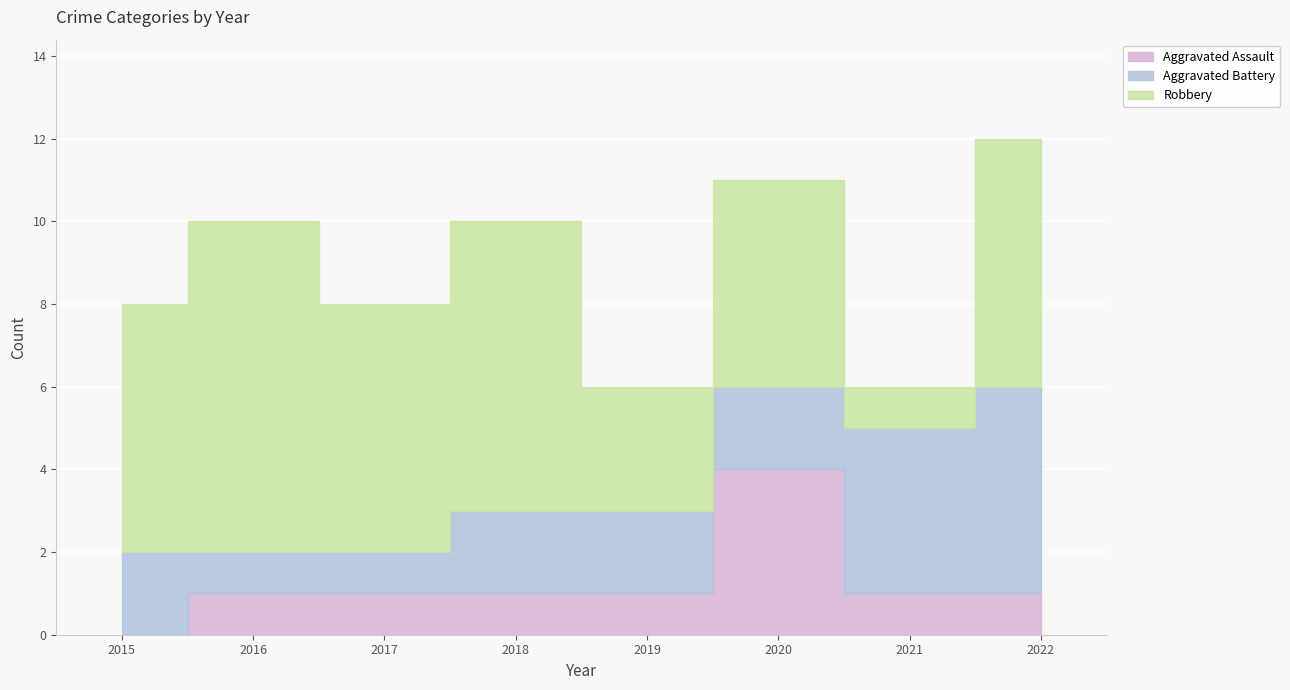

Between 2017 and 2016, which is larger?

2017